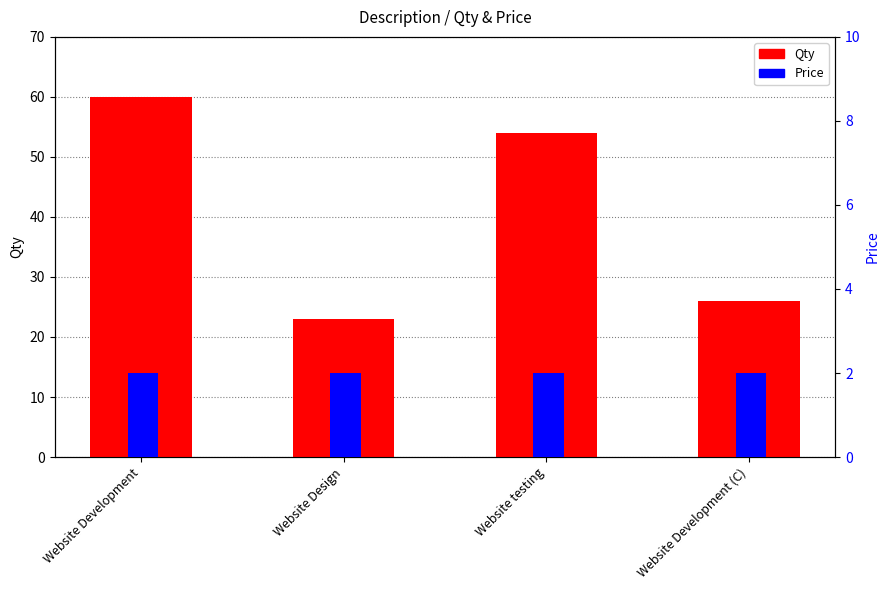

List the labels in order of Qty value, largest first.

Website Development, Website testing, Website Development (C), Website Design